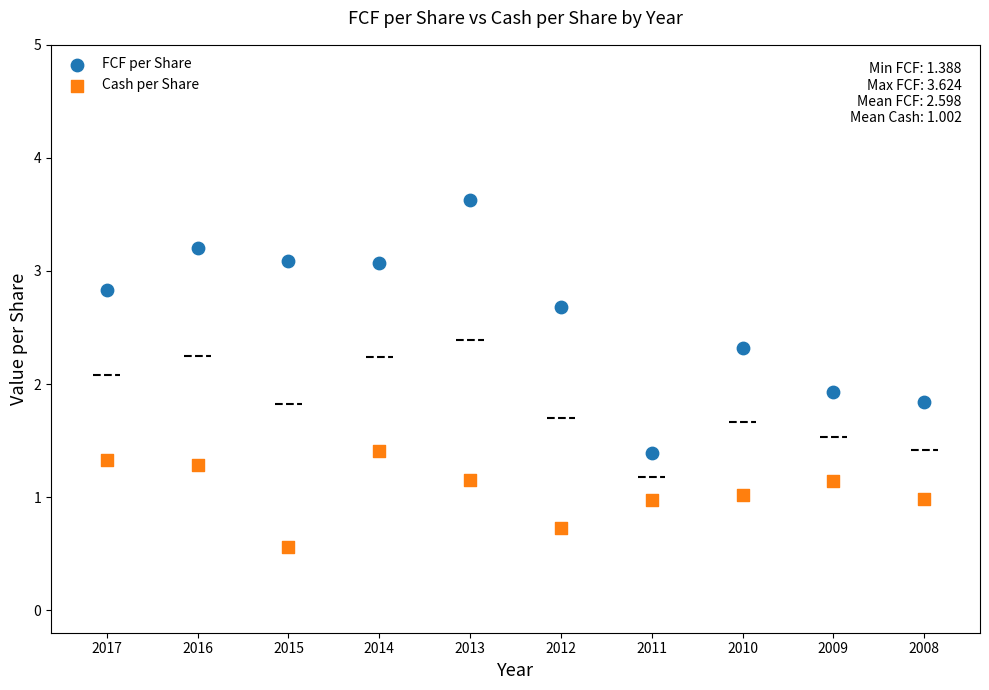

Which series contains the highest Y value?

FCF per Share